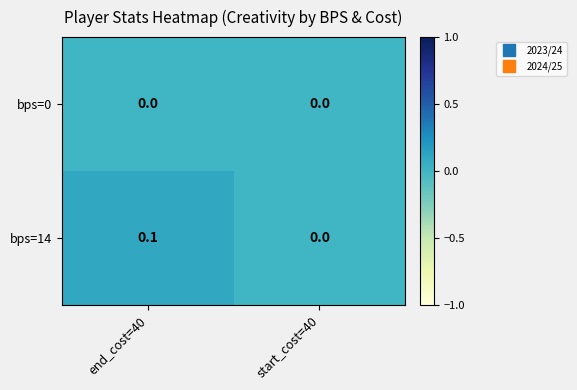

At which label does bps=14 reach its peak?

end_cost=40